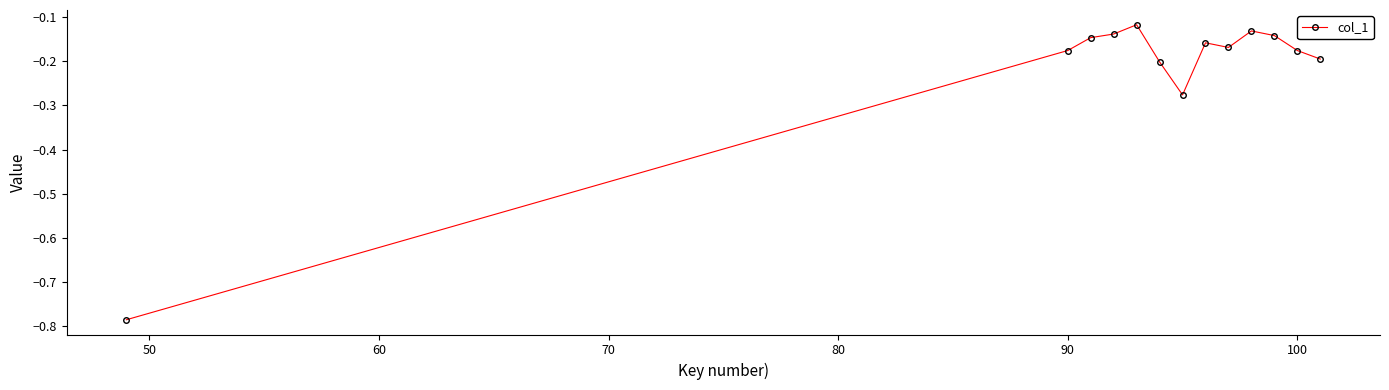

Does the chart have visible grid lines?

No